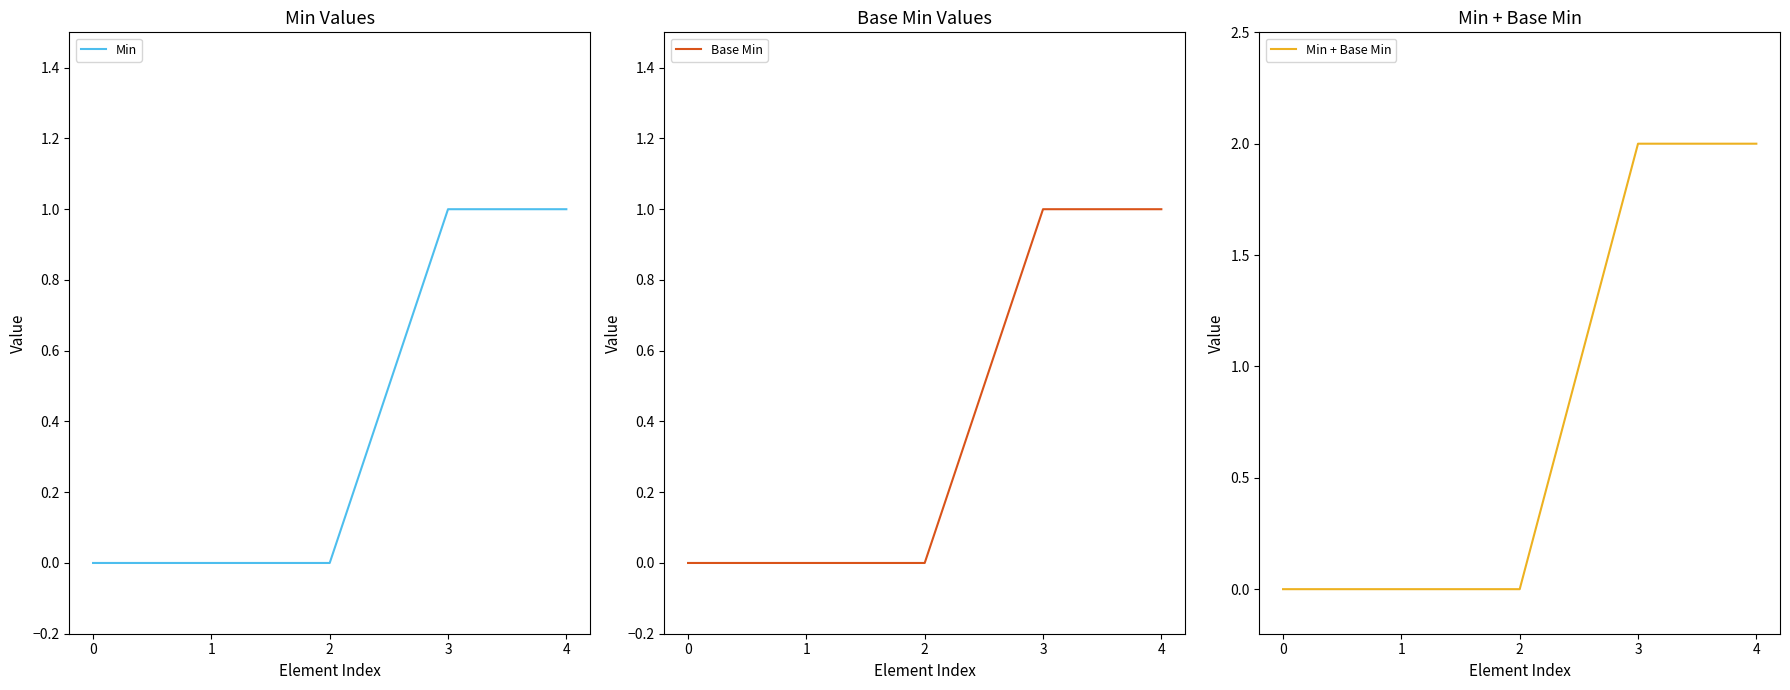

Is the value of Min + Base Min at 1 greater than the value of Base Min at 2?

No